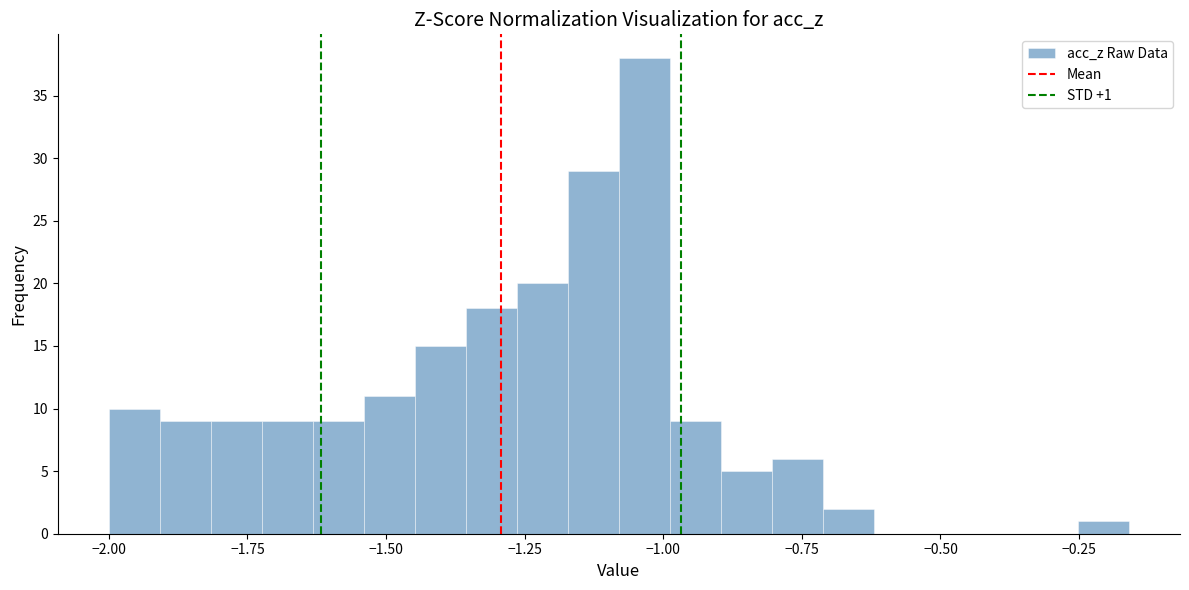

Read against the x-axis, roughly where is the centre of the tallest bar?

-1.05